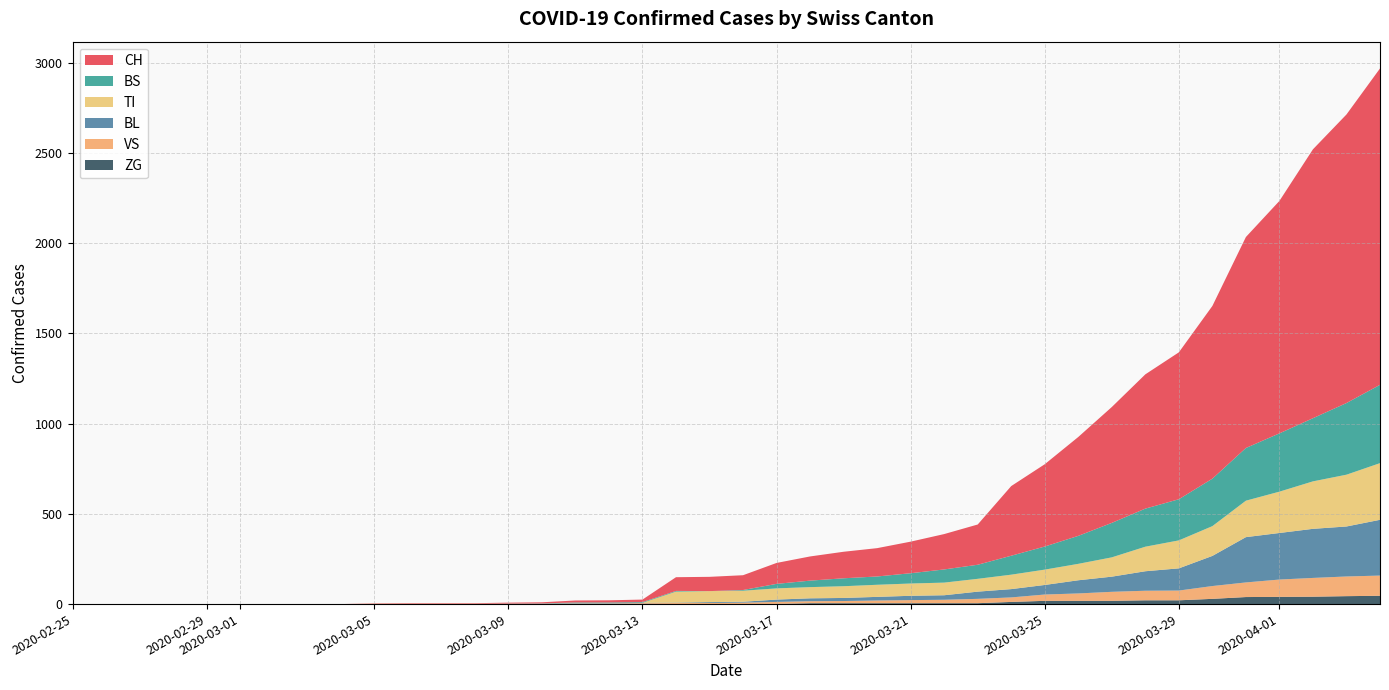

Reading left to right, extract all data points from this chart.

CH: 0	0	0	0	0	0	0	0	0	2	3	3	3	5	6	11	12	14	76	79	82	116	134	147	157	175	196	223	386	456	548	642	744	814	957	1169	1288	1490	1599	1753
BL: 0	0	0	0	0	0	0	0	0	0	0	0	0	1	2	2	2	2	2	5	5	13	16	17	20	24	25	40	46	53	73	84	108	123	167	251	258	272	277	309
BS: 0	0	0	0	0	0	0	0	0	0	0	0	0	0	0	4	4	4	4	0	4	25	36	44	46	57	73	78	105	128	155	191	211	228	263	292	323	350	397	434
TI: 0	0	0	0	0	0	0	0	0	0	0	0	0	0	0	0	0	0	61	61	61	62	62	65	67	68	70	71	80	85	91	107	136	155	165	202	229	263	287	314
VS: 0	0	0	0	0	0	0	0	0	2	2	2	2	2	2	3	3	5	6	6	8	11	11	12	15	17	19	24	25	35	41	50	53	54	71	81	96	104	109	112
ZG: 0	0	0	0	0	0	0	0	0	0	0	0	0	0	0	0	0	0	0	0	0	1	5	5	5	5	5	5	12	18	18	18	21	21	29	39	40	41	44	46